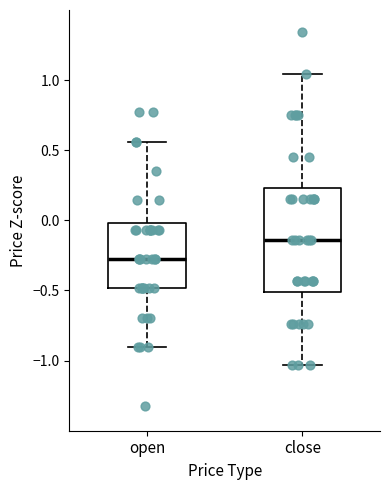

Where is the lower edge of the box for open on the y-axis? The values are not printed on the chart, so give them approximately, as read against the axis.

-0.50